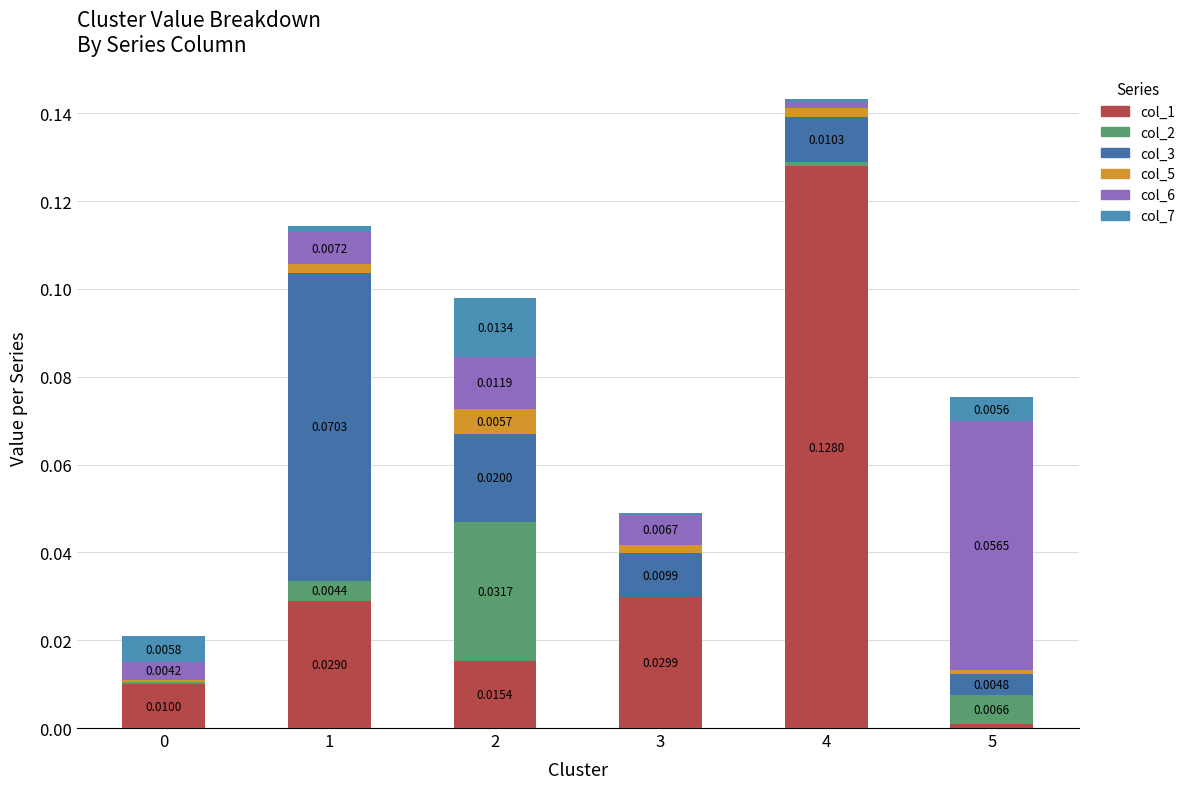

At how many categories does at least one series exceed 0?

6